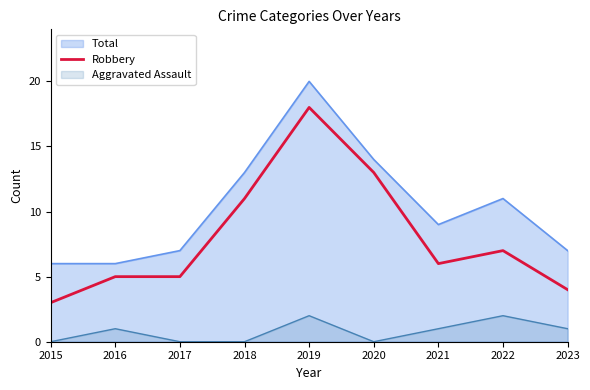

True or false: Aggravated Assault and Total intersect in this chart.

False